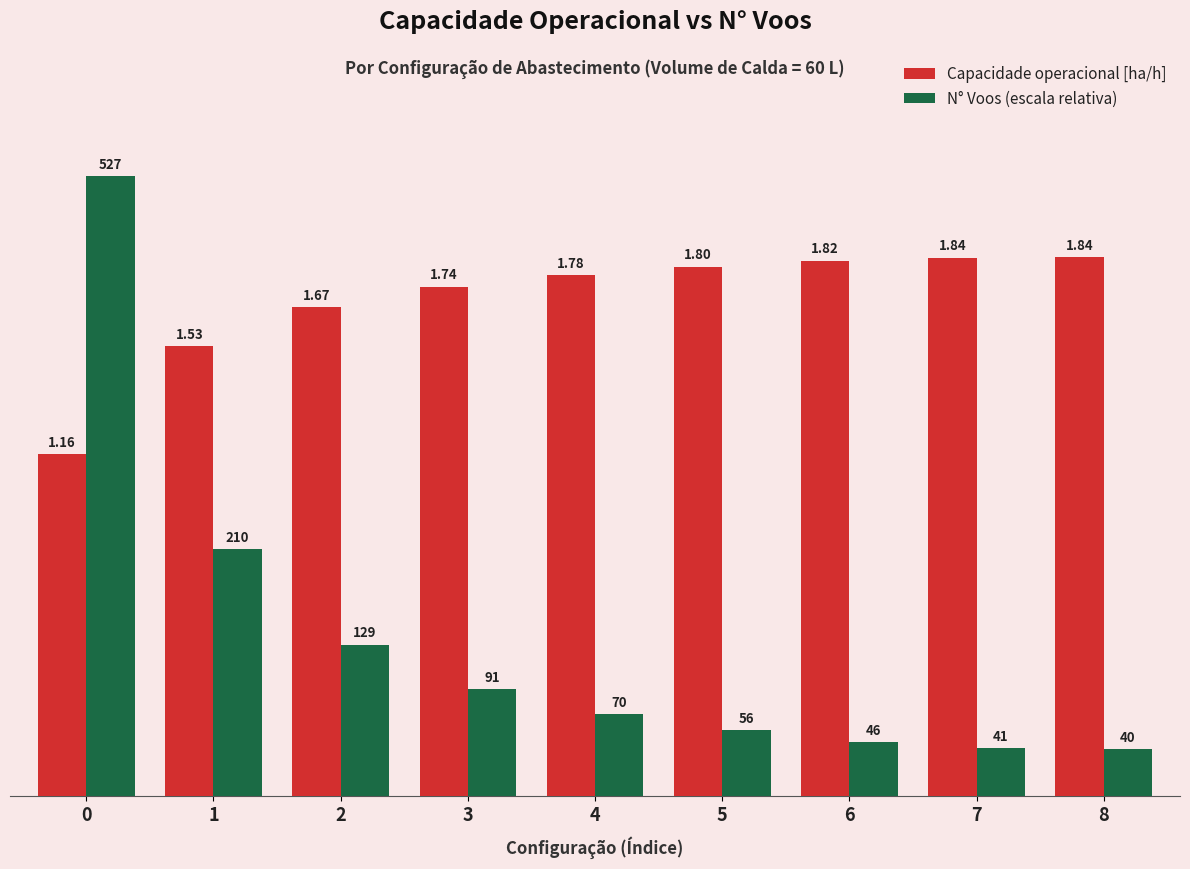

What is the difference between the maximum and minimum values in the N° Voos (escala relativa) series?

2.0